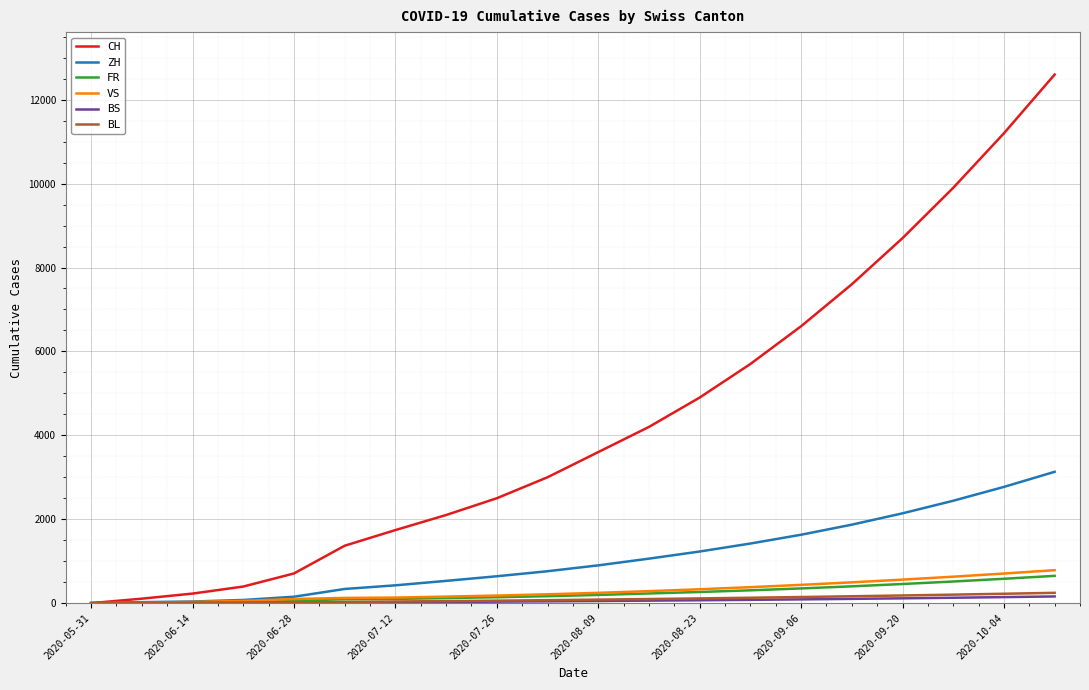

At how many categories does at least one series exceed 8083?

4